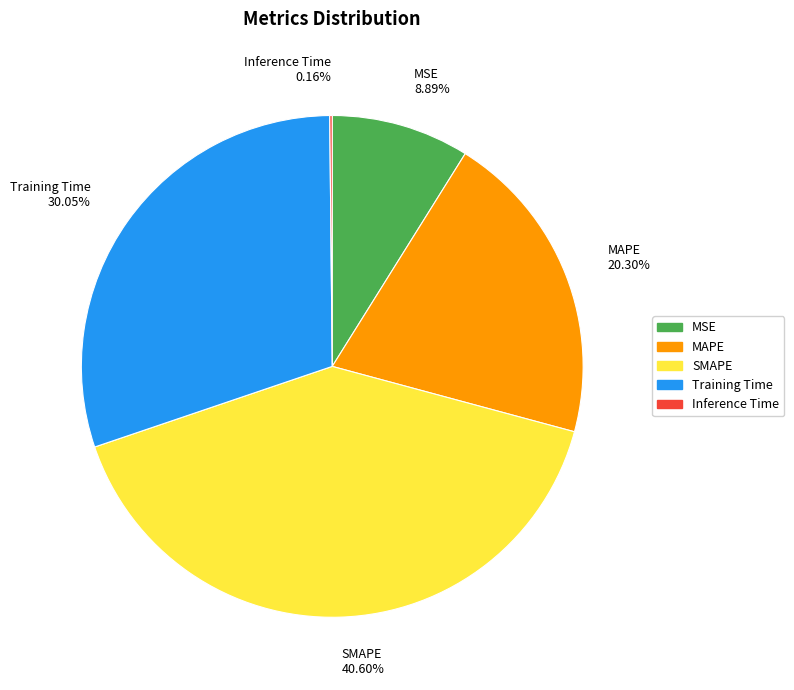

What is the largest slice in the pie chart?

SMAPE